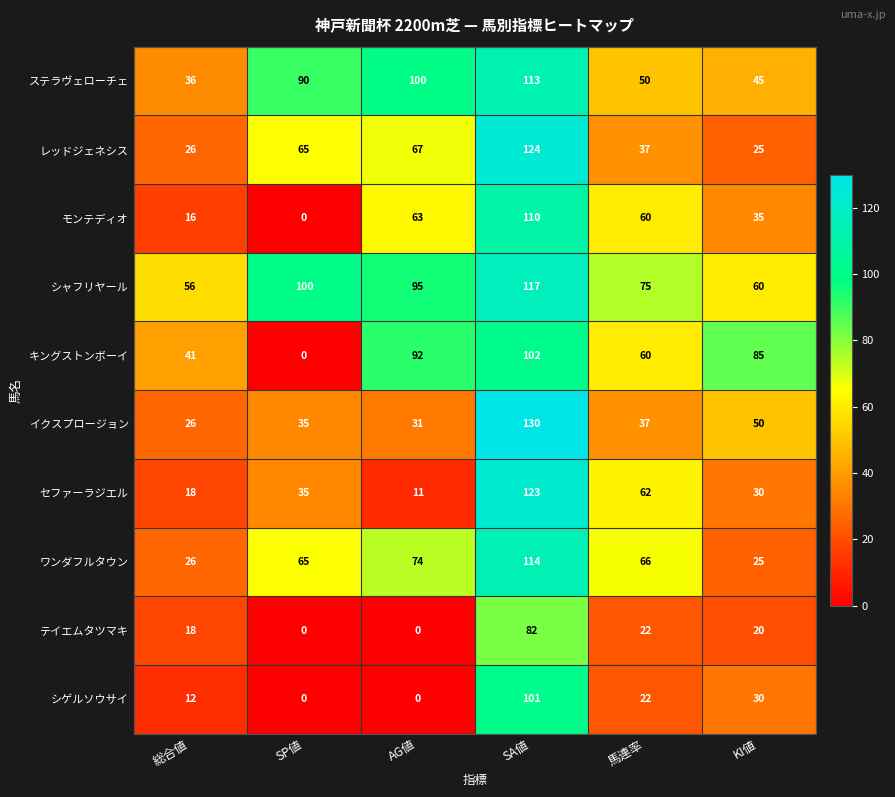

Which series has the widest spread of values?

セファーラジエル